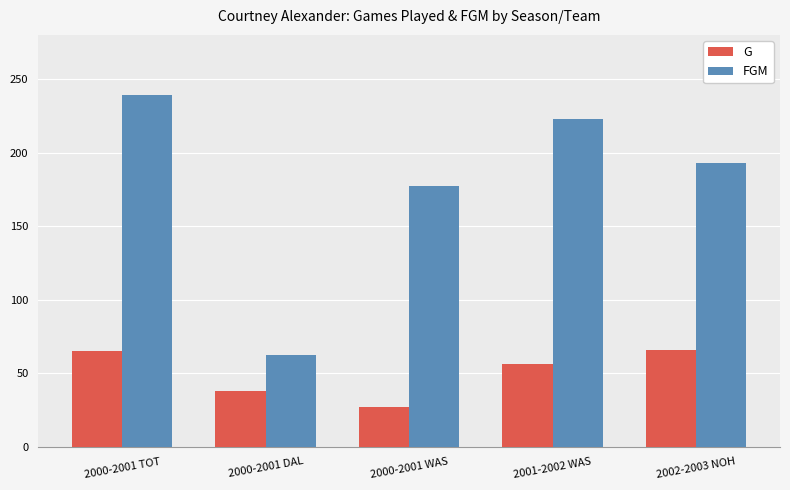

Which series has the largest total across all categories?

FGM